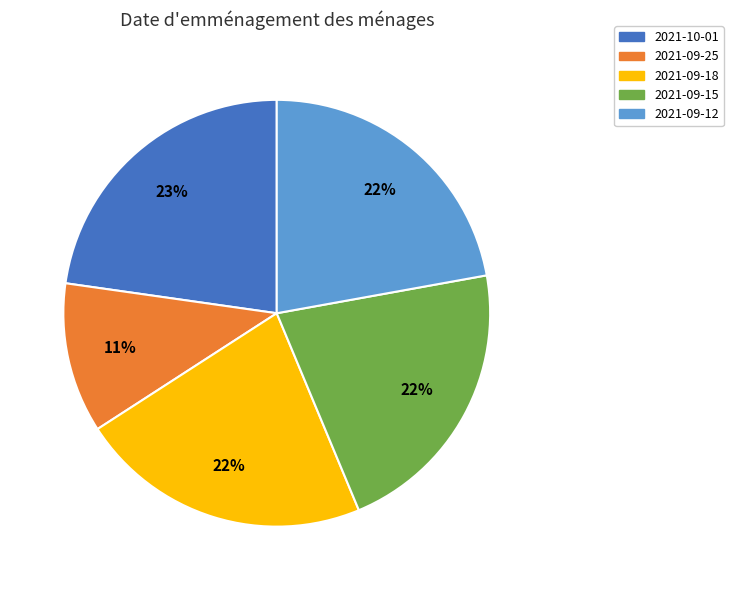

Do 2021-10-01 and 2021-09-18 together represent more than half of the pie?

No